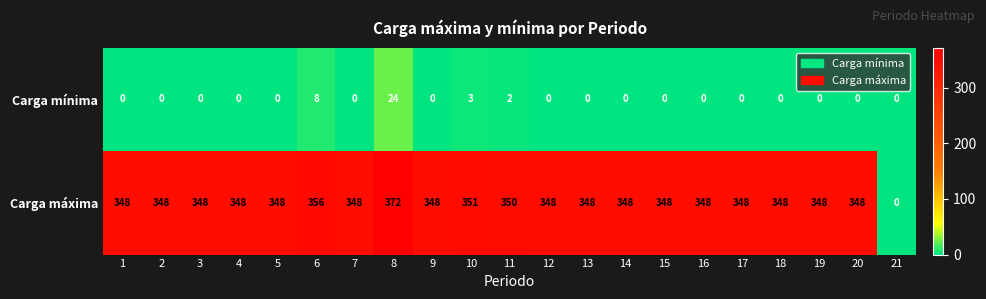

How many data points does each series have?

21